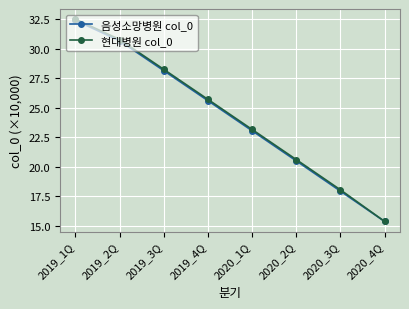

What is the minimum value for 현대병원 col_0?

15.4